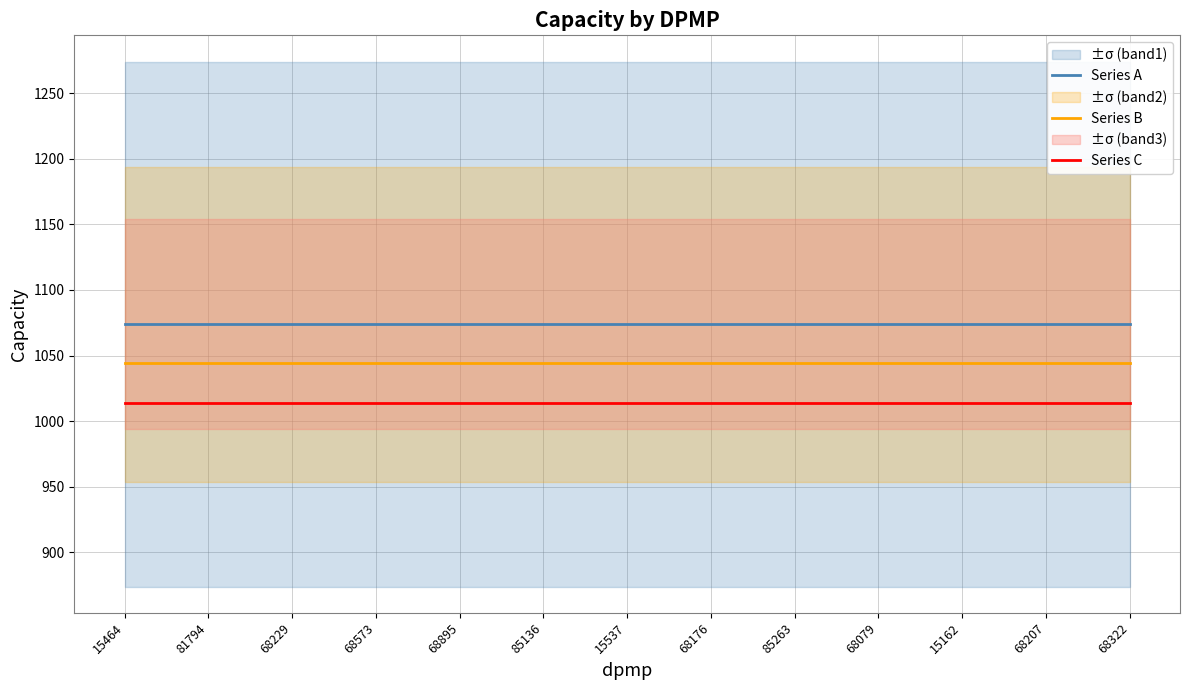

Reading left to right, list all the values displayed in this chart.

Series A: 1074	1074	1074	1074	1074	1074	1074	1074	1074	1074	1074	1074	1074
Series B: 1044	1044	1044	1044	1044	1044	1044	1044	1044	1044	1044	1044	1044
Series C: 1014	1014	1014	1014	1014	1014	1014	1014	1014	1014	1014	1014	1014